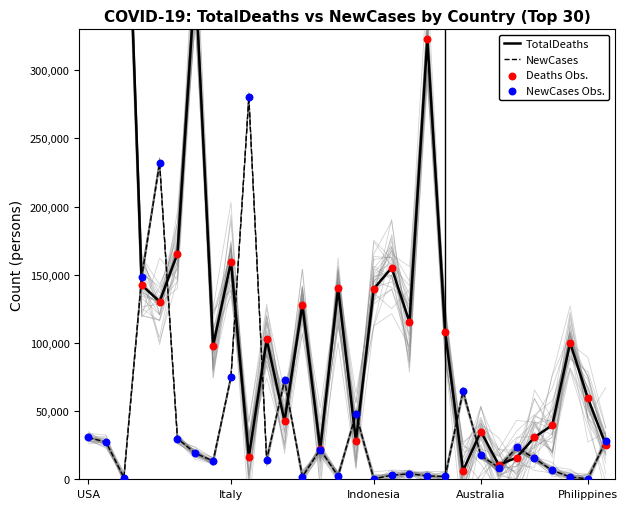

Which series has the largest Y range (max minus min)?

TotalDeaths